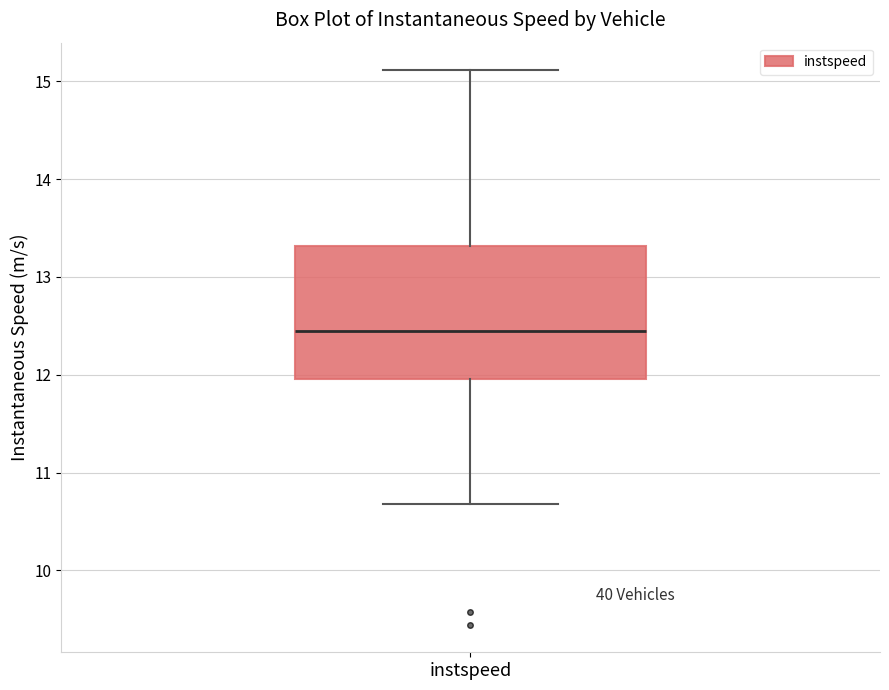

Transcribe this box plot: give where the median line is, the range the box spans, and where the two whiskers end, as read against the y-axis. The values are not printed on the chart, so give them approximately, as read against the axis.

median 12.4, box 12.0 to 13.3, whiskers 10.7 to 15.1